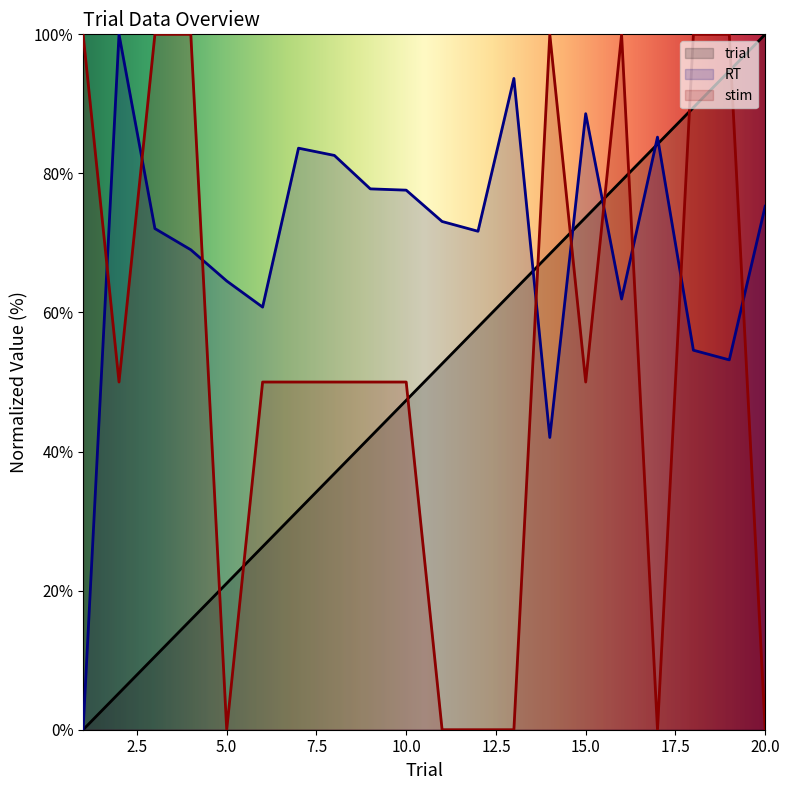

How many data points does each series have?

20